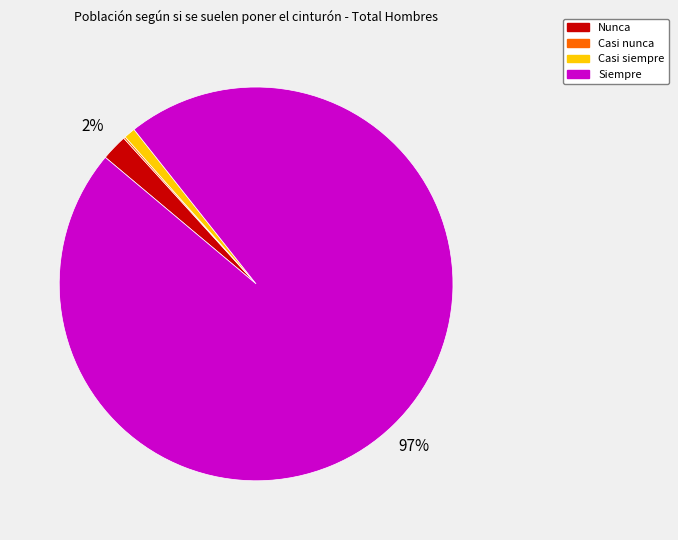

Is there any slice that represents more than half of the pie?

Yes